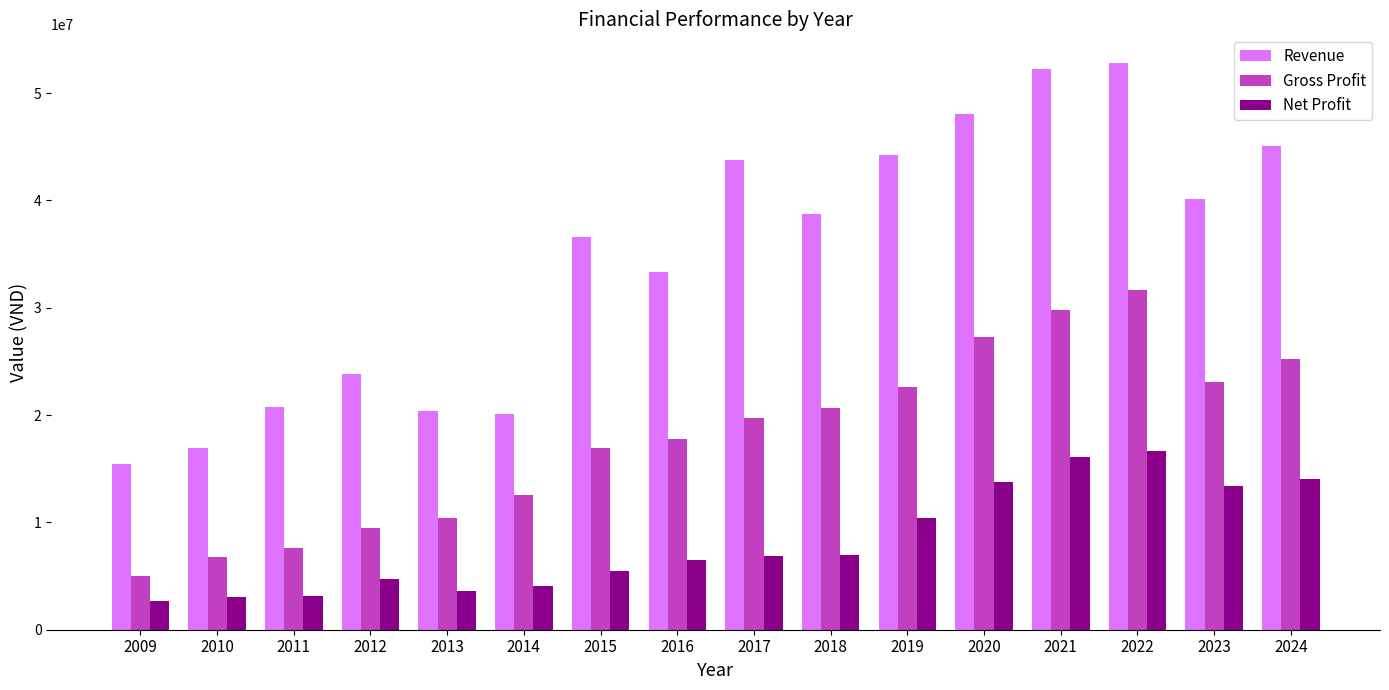

Count the number of categories in the chart.

16